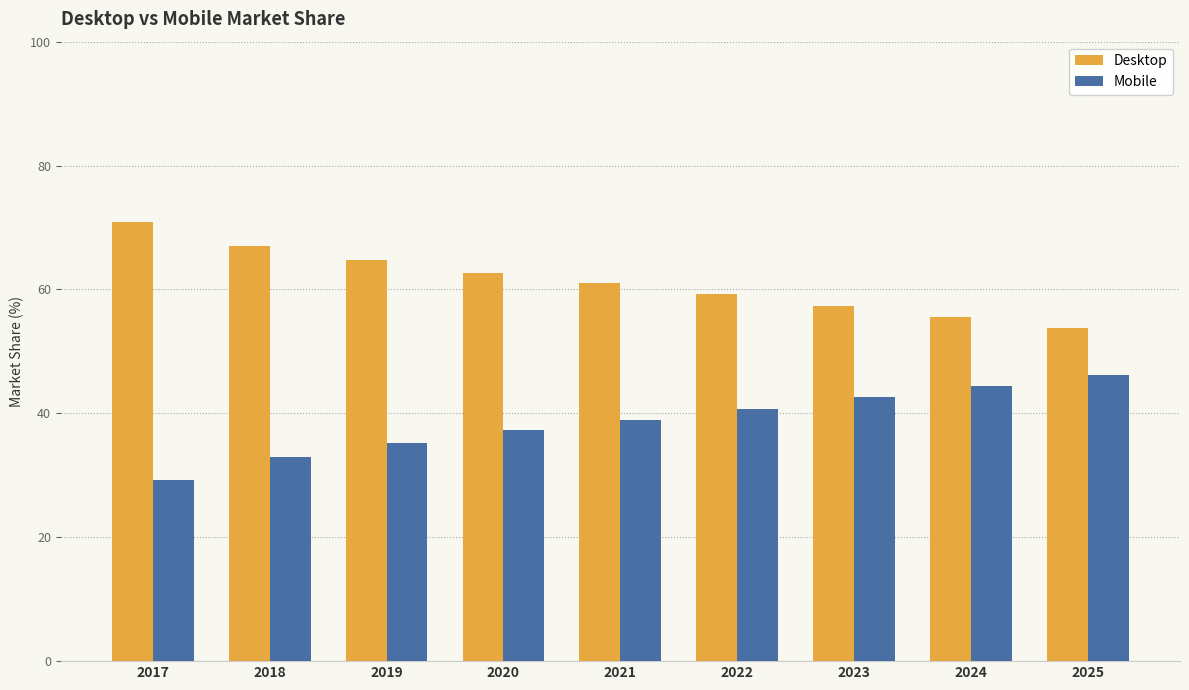

What is the spread (max minus min) of values at 2019?

29.5